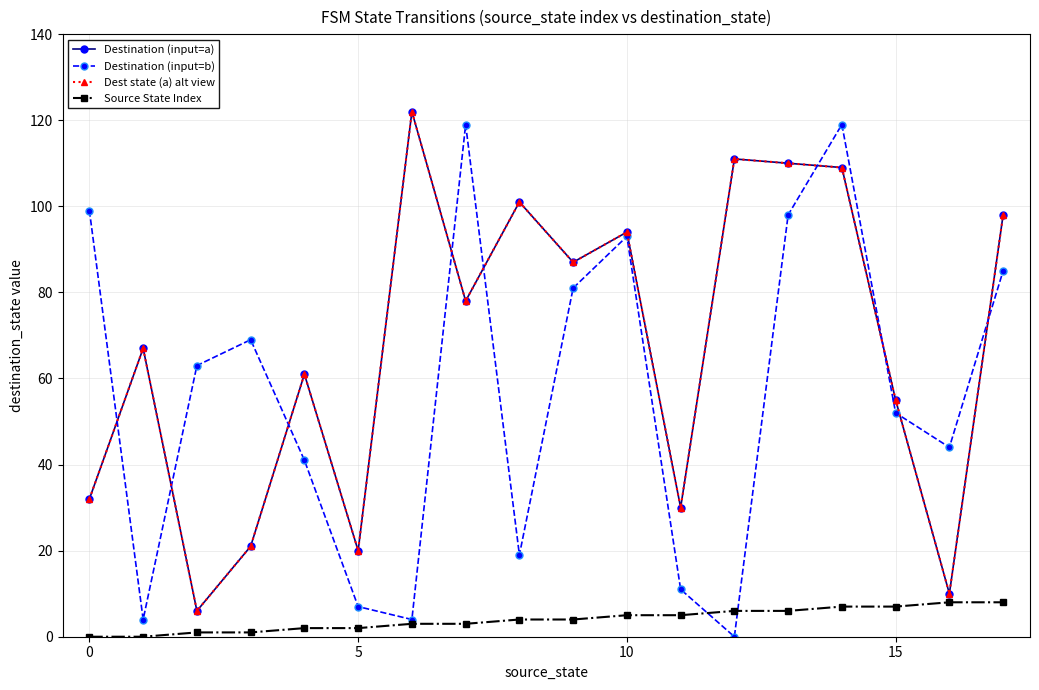

Is this an area chart (filled region under the line)?

No